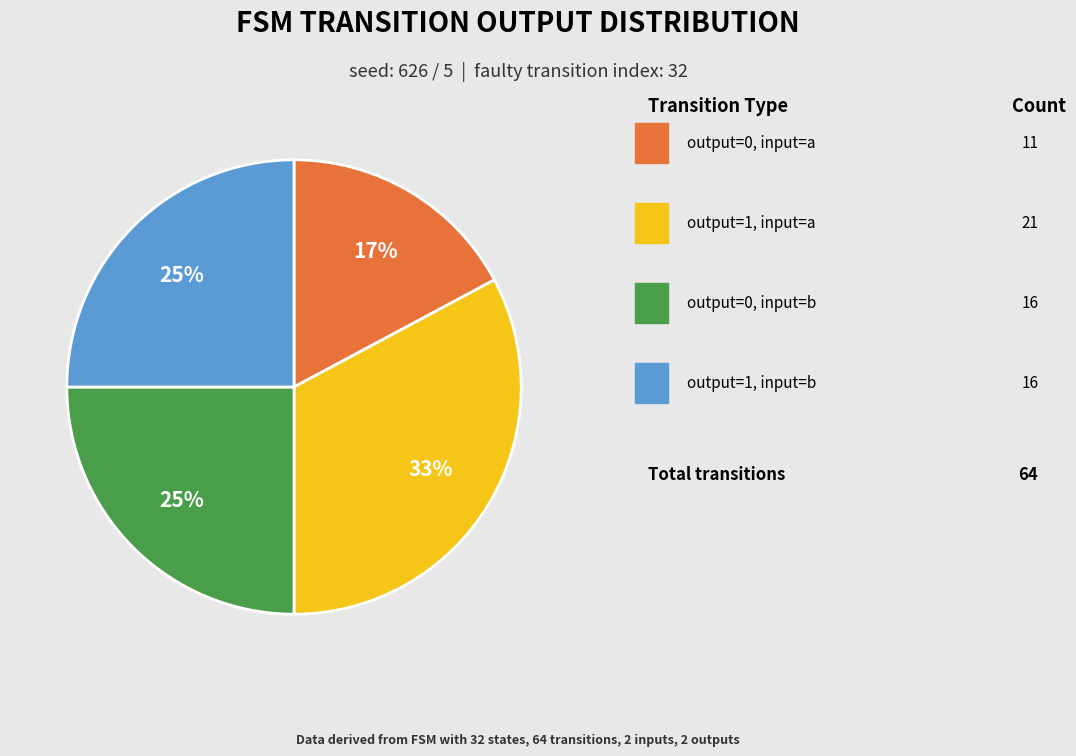

To the nearest percent, what is the difference between the largest and smallest slice percentages?

16%